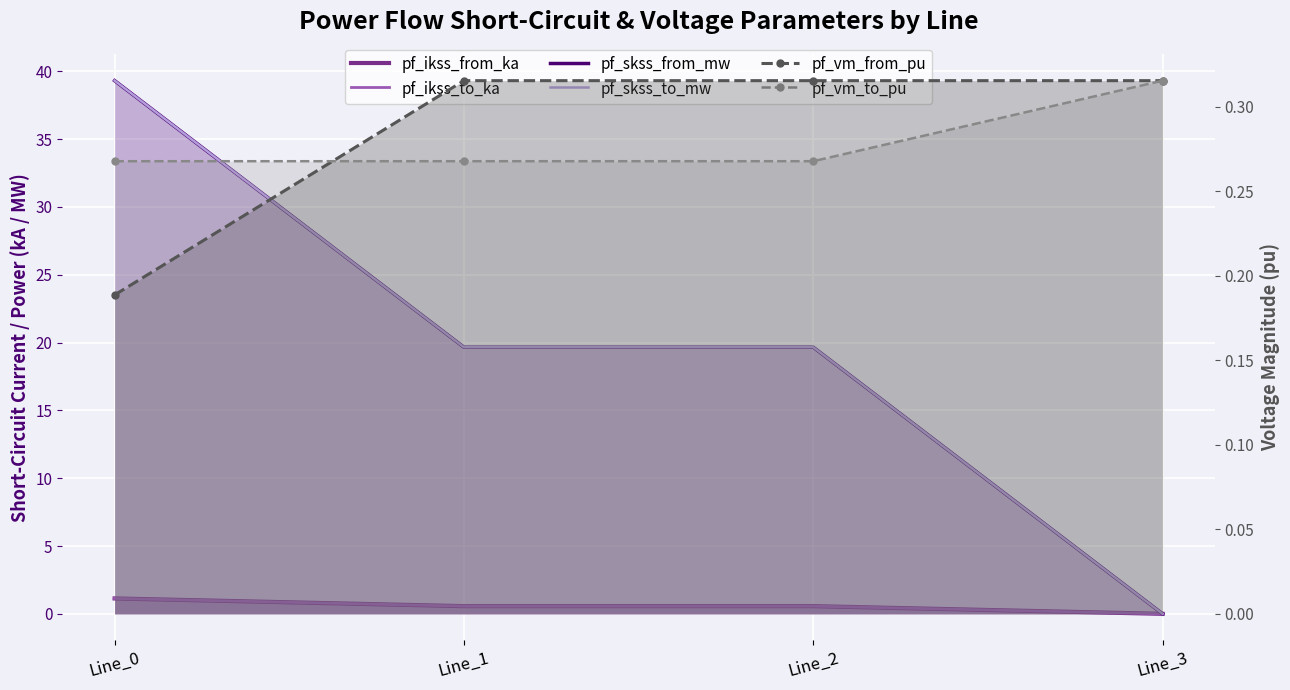

Rank the series at Line_1 from lowest to highest value.

pf_vm_to_pu, pf_vm_from_pu, pf_ikss_from_ka, pf_ikss_to_ka, pf_skss_from_mw, pf_skss_to_mw